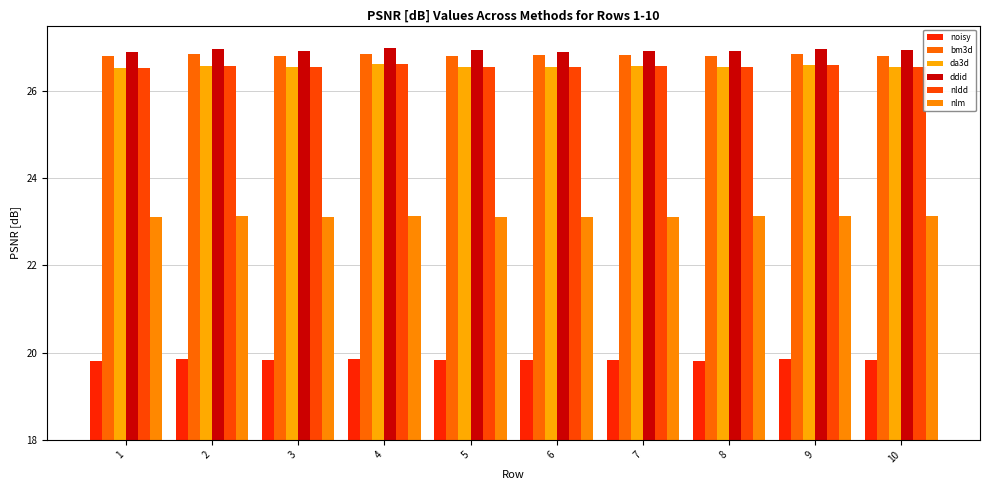

How many bars are there in each group?

6